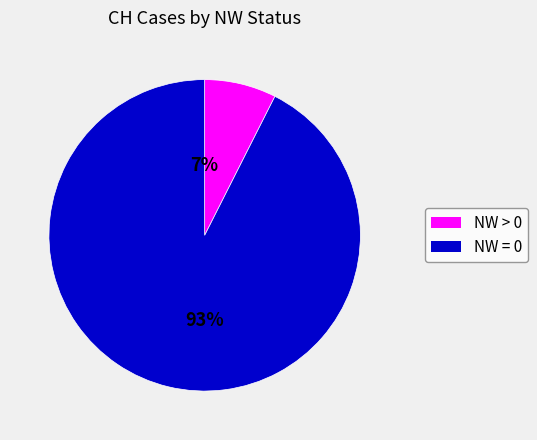

Is it true that NW = 0 is 93% of the pie?

True